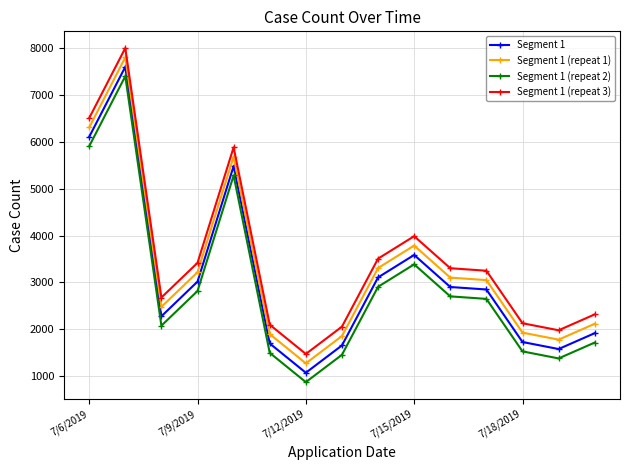

True or false: Segment 1 (repeat 3) and Segment 1 intersect in this chart.

False